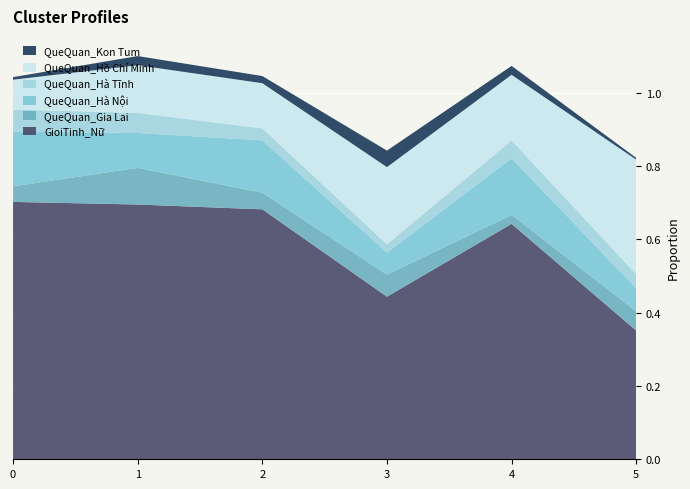

Reading left to right, list all the values displayed in this chart.

GioiTinh_Nữ: 0.7	0.7	0.7	0.4	0.6	0.4
QueQuan_Gia Lai: 0.0	0.1	0.0	0.1	0.0	0.1
QueQuan_Hà Nội: 0.1	0.1	0.1	0.1	0.2	0.1
QueQuan_Hà Tĩnh: 0.1	0.1	0.0	0.0	0.0	0.0
QueQuan_Hồ Chí Minh: 0.1	0.1	0.1	0.2	0.2	0.3
QueQuan_Kon Tum: 0.0	0.0	0.0	0.0	0.0	0.0